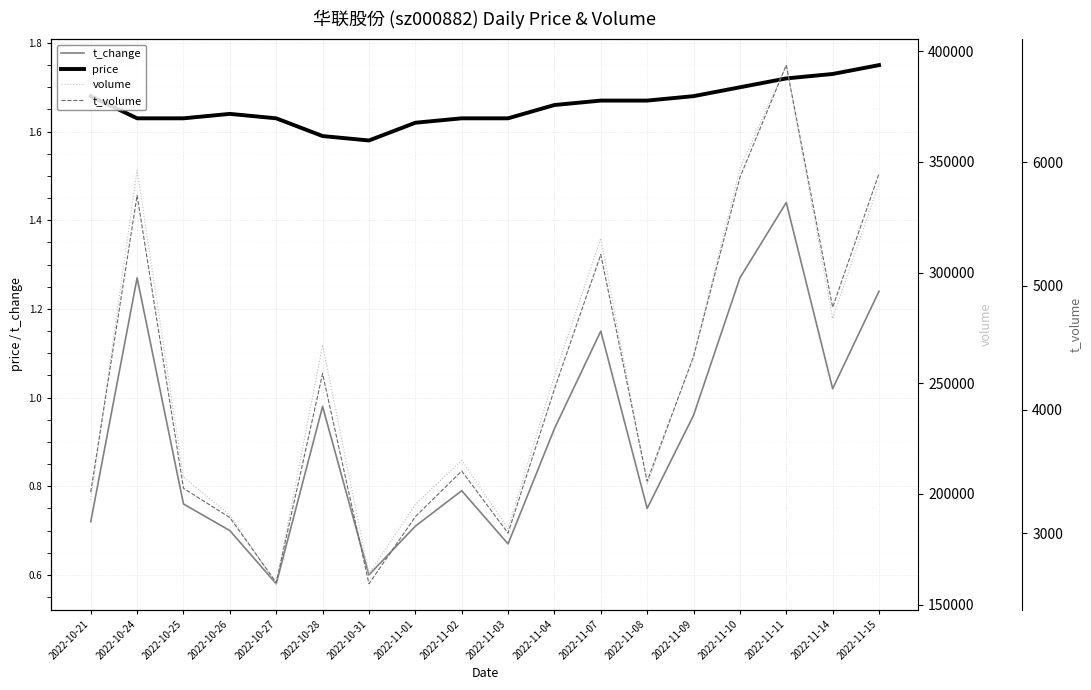

How many values in the t_volume series exceed 4165?

8